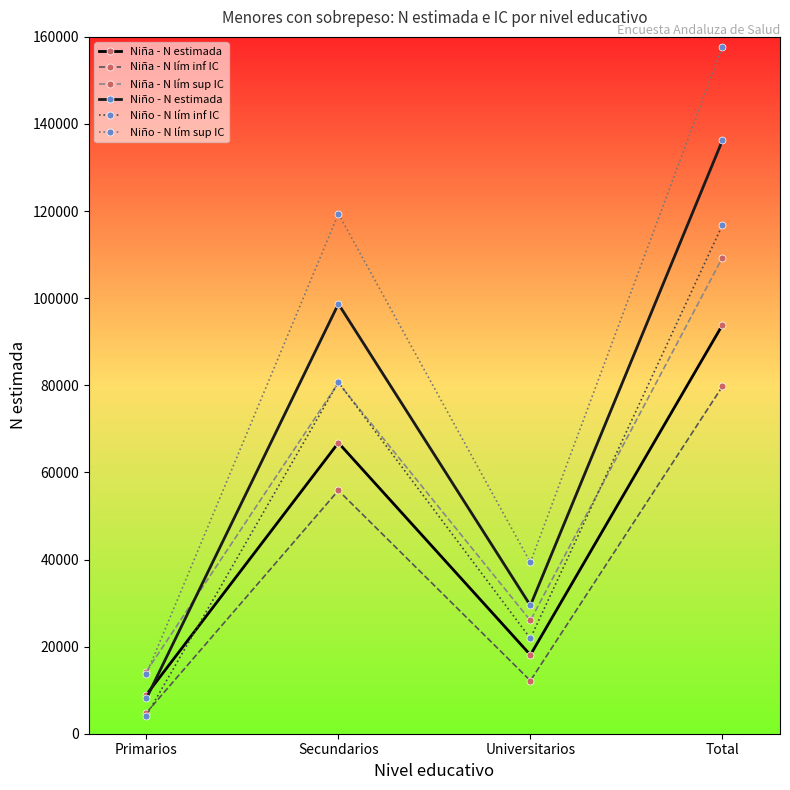

Where is the first local minimum for Niño - N estimada?

Universitarios